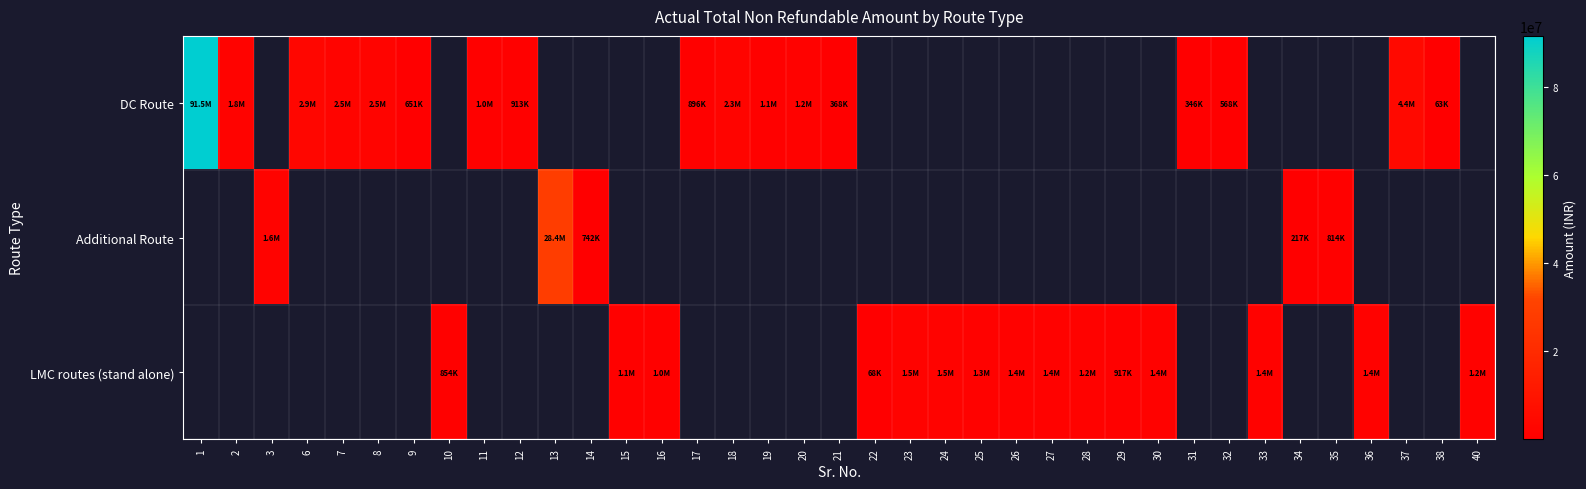

Is the value of DC Route at 36 greater than the value of LMC routes (stand alone) at 34?

No